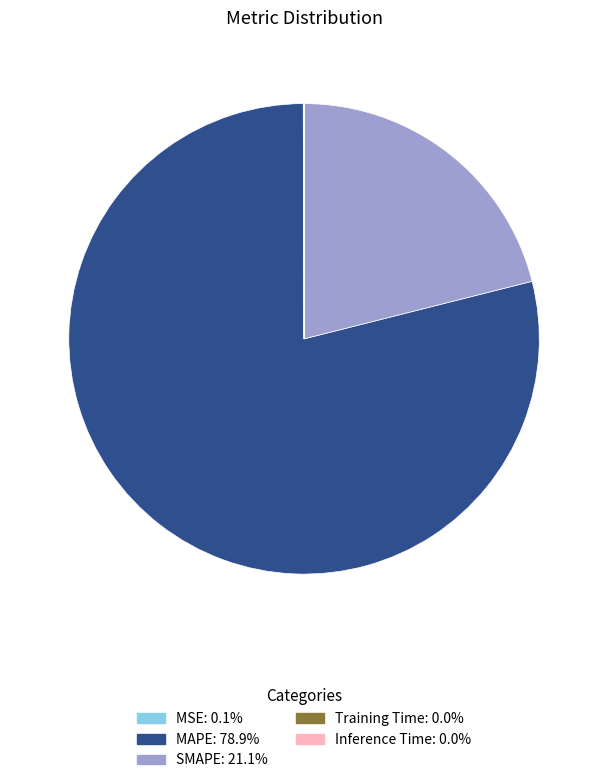

What is the largest slice in the pie chart?

MAPE